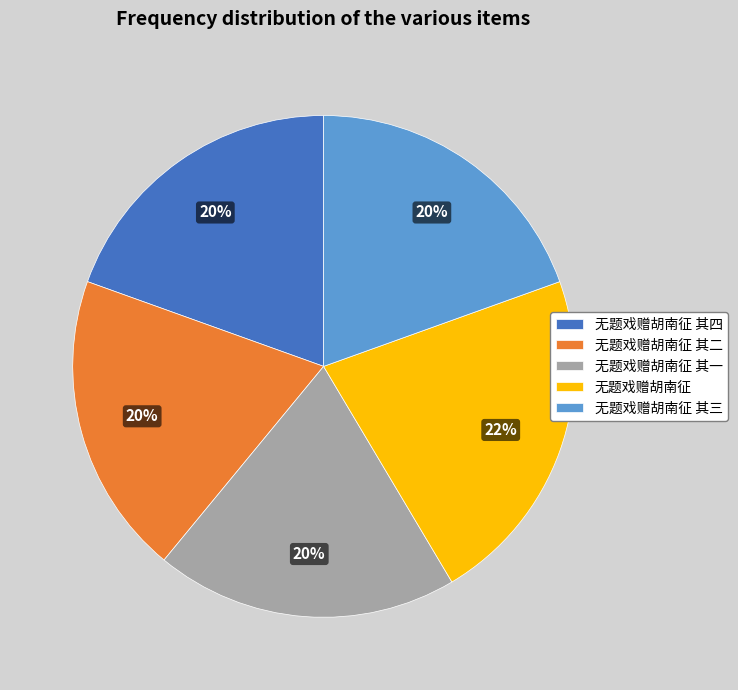

Is it true that 无题戏赠胡南征 is 35% of the pie?

False